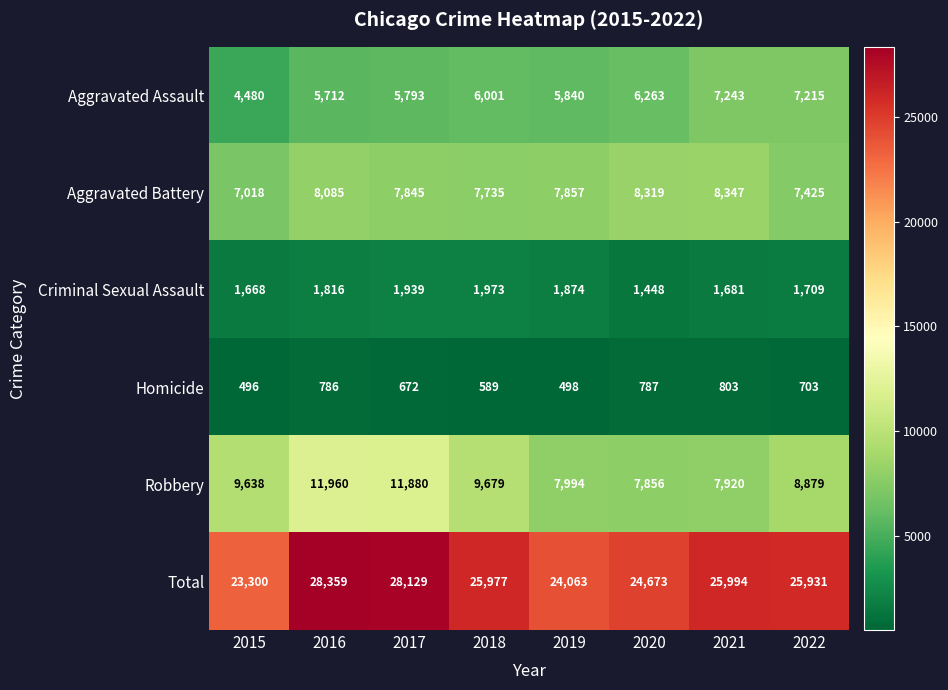

What is the greatest value displayed?

28359